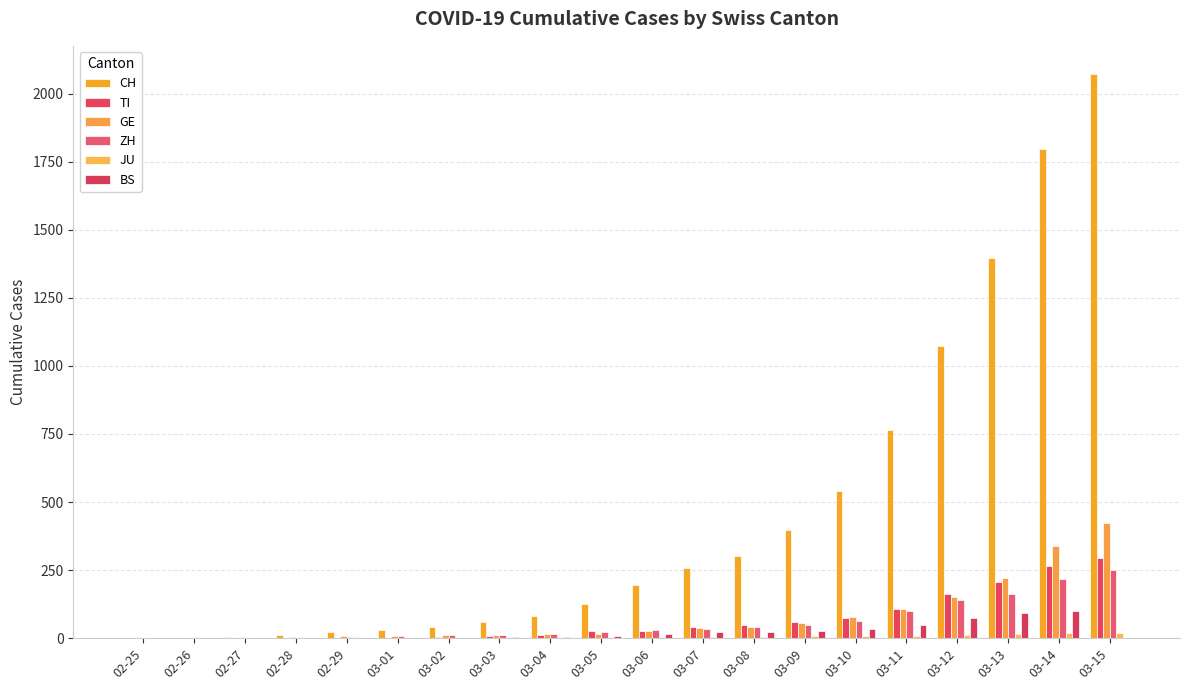

How many groups of bars are there?

20